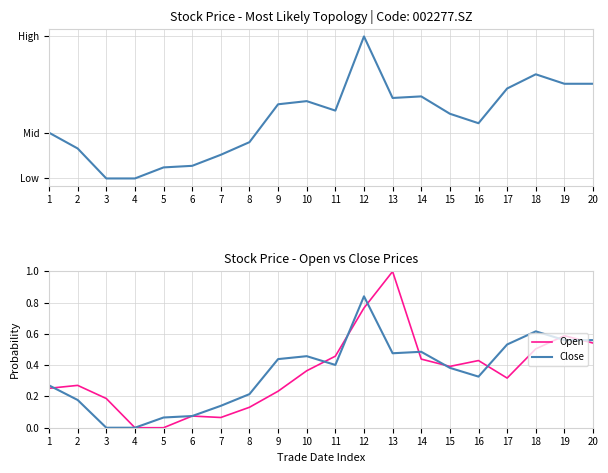

How many times do Open and Close cross each other?

9